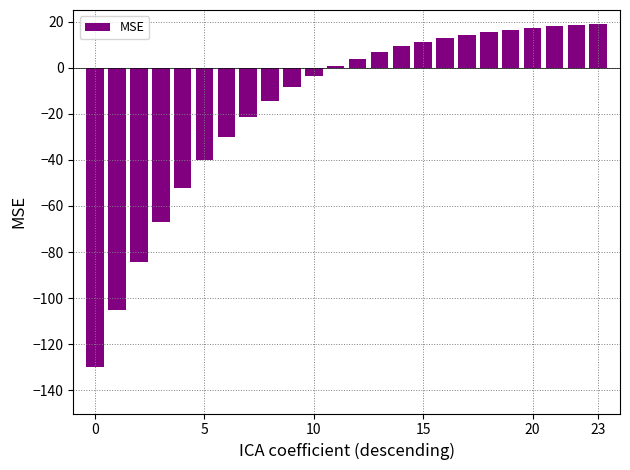

What is the greatest value displayed?

19.0